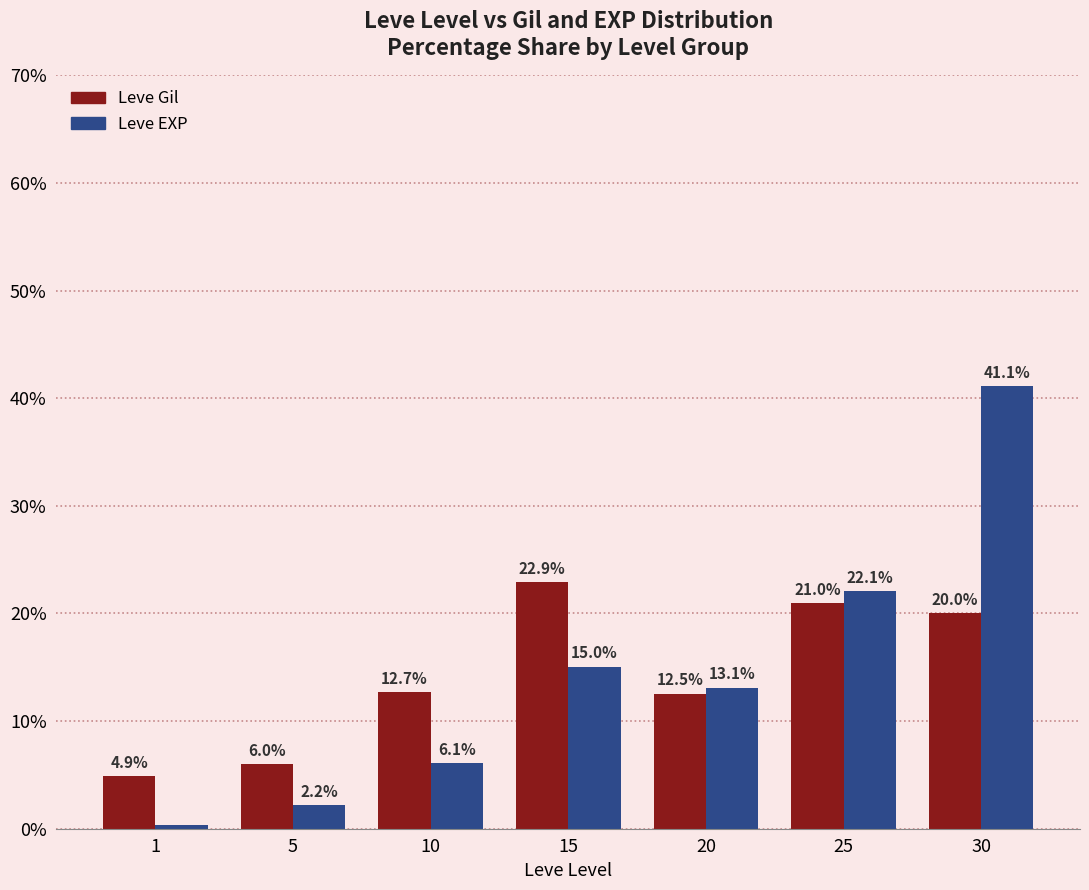

Which category has the lowest value across all series?

1